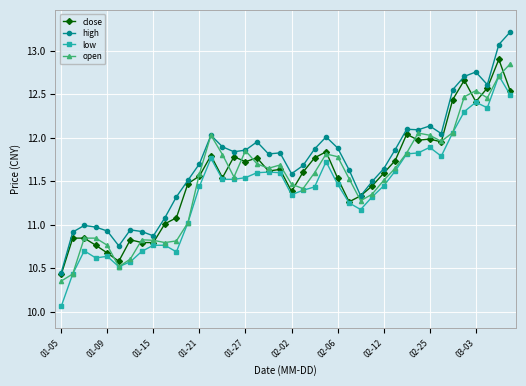

What is the difference between the maximum and second lowest values in the close series?

2.3